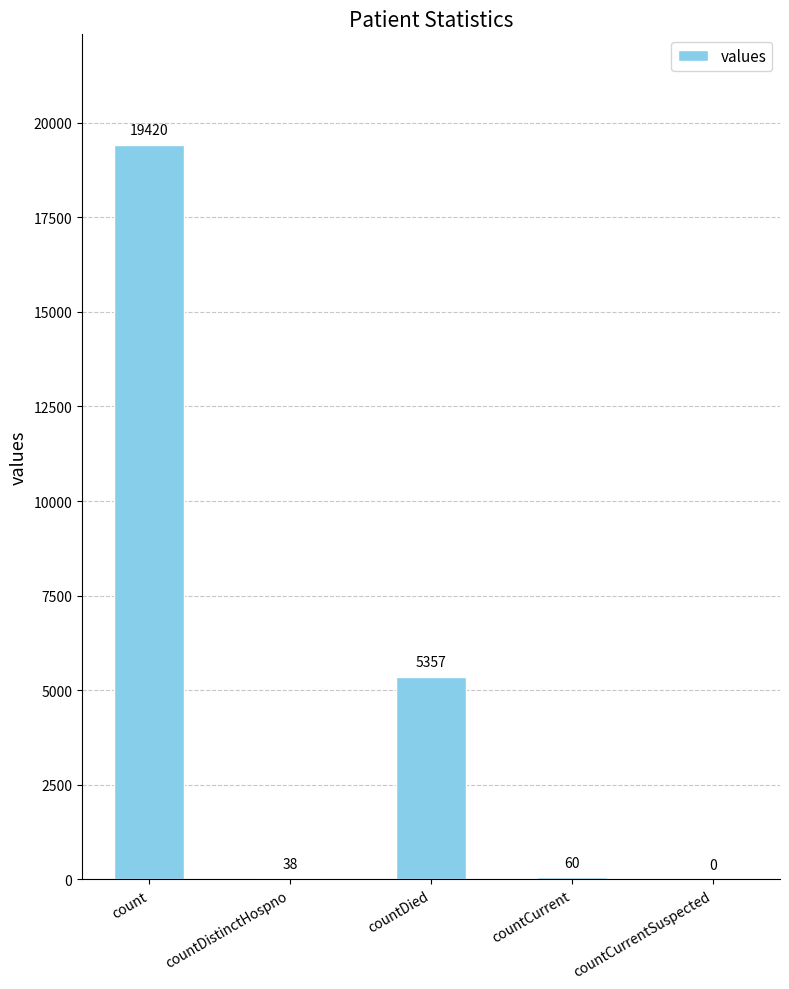

What is the sum of all values?

24875